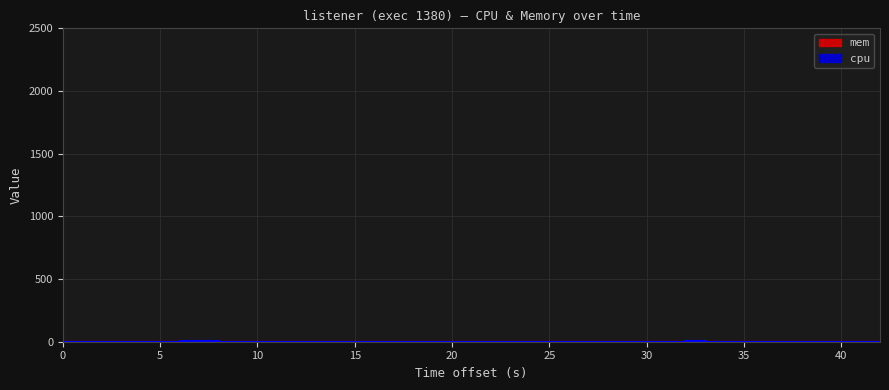

What is the difference between the second highest and second lowest values?

5.9